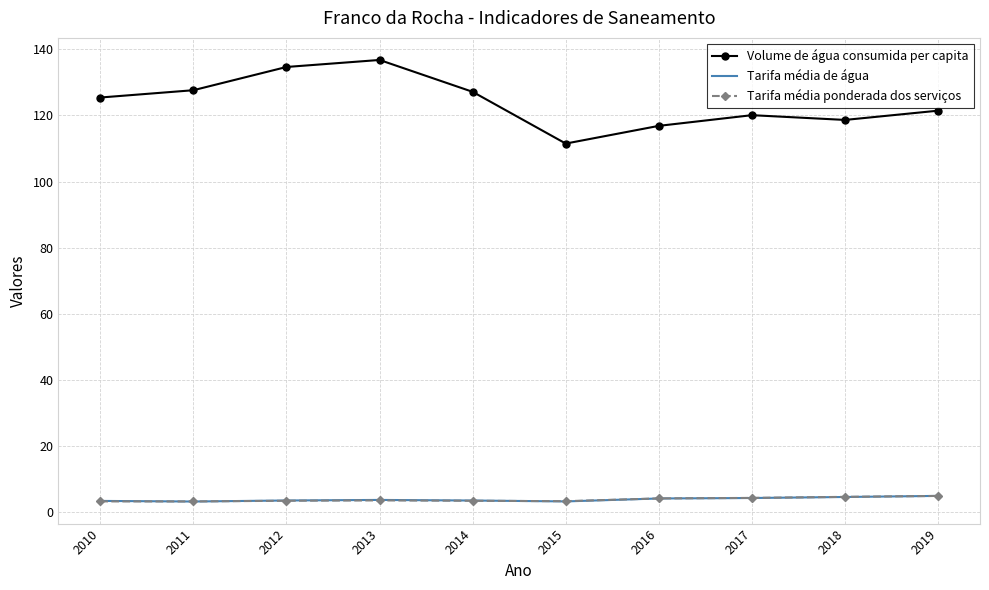

What is the difference between the maximum and second lowest values in the Tarifa média de água series?

1.7